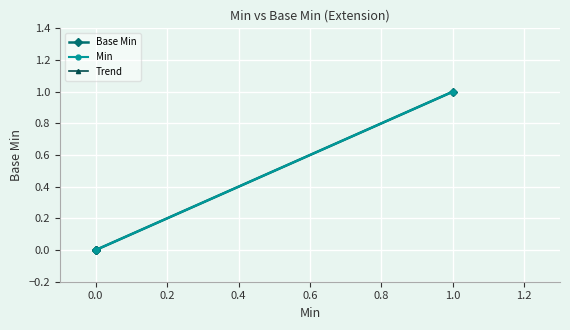

The value at 0 is 0. True or false?

True